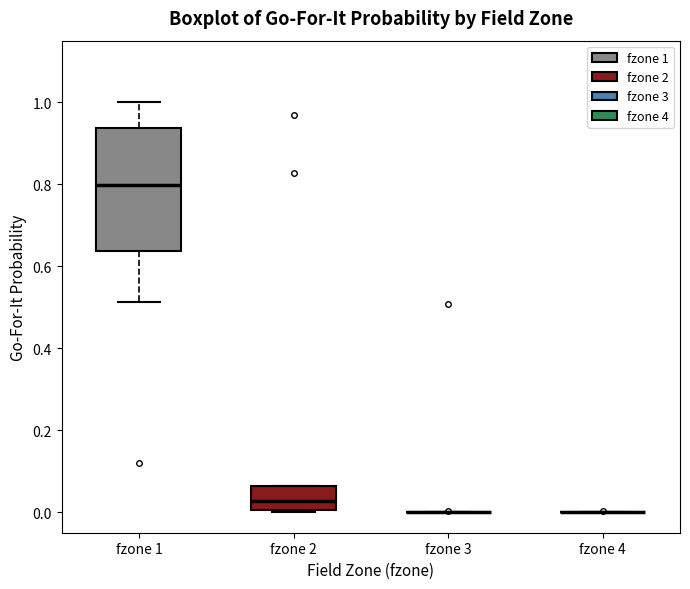

Where is the lower edge of the box for fzone 1 on the y-axis? The values are not printed on the chart, so give them approximately, as read against the axis.

0.64